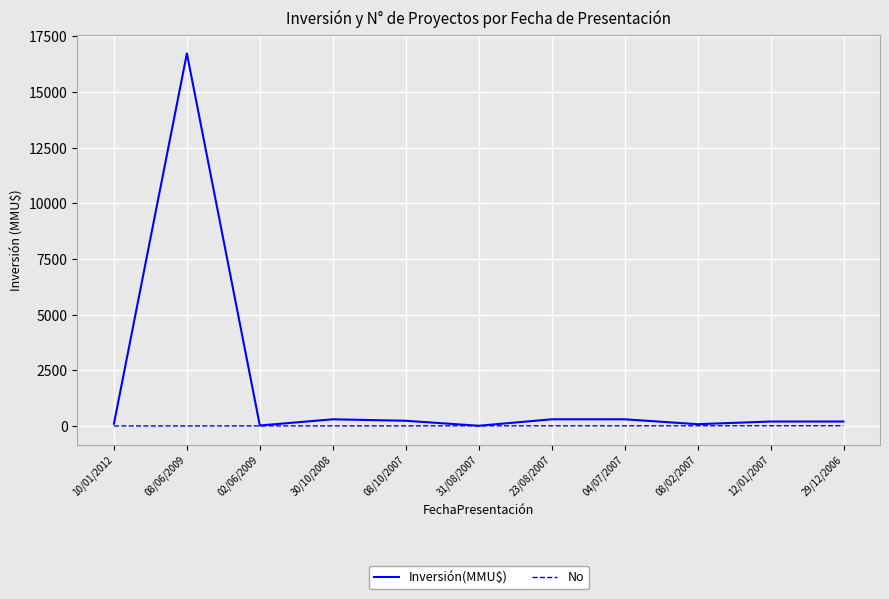

Which series has the largest range (max minus min)?

Inversión(MMU$)